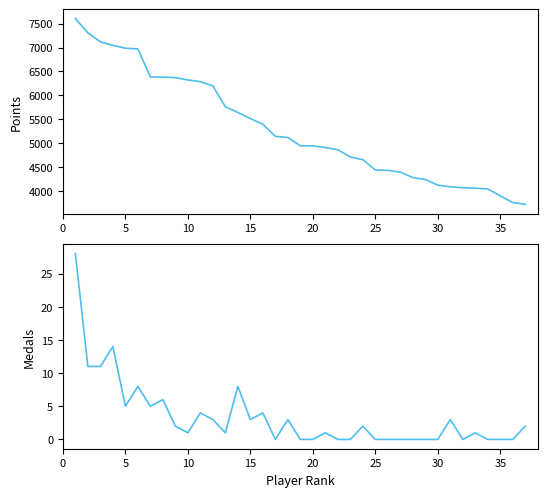

Reading left to right, extract all data points from this chart.

Points: 7609	7309	7119	7047	6987	6972	6384	6382	6372	6321	6287	6196	5761	5642	5514	5392	5140	5117	4942	4941	4907	4861	4708	4652	4437	4428	4390	4278	4237	4118	4083	4065	4055	4038	3894	3753	3718
Medals: 28	11	11	14	5	8	5	6	2	1	4	3	1	8	3	4	0	3	0	0	1	0	0	2	0	0	0	0	0	0	3	0	1	0	0	0	2